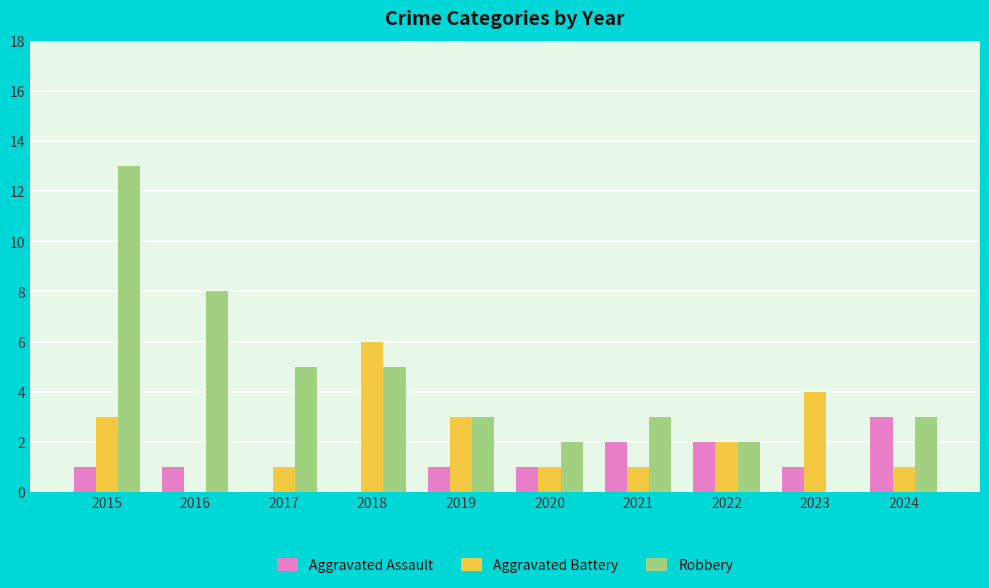

True or false: Robbery has a value of 7 at 2018.

False